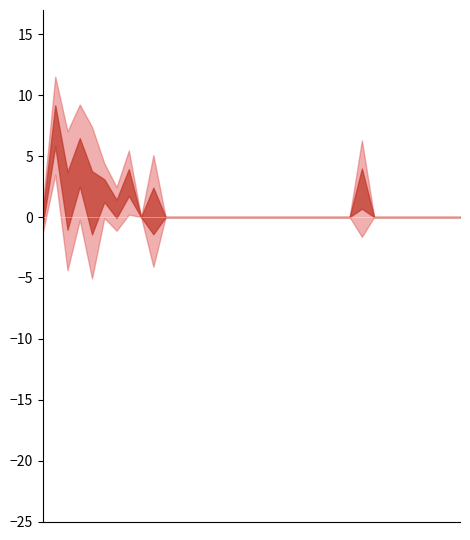

What is the label of the 22nd point from the left?

21m